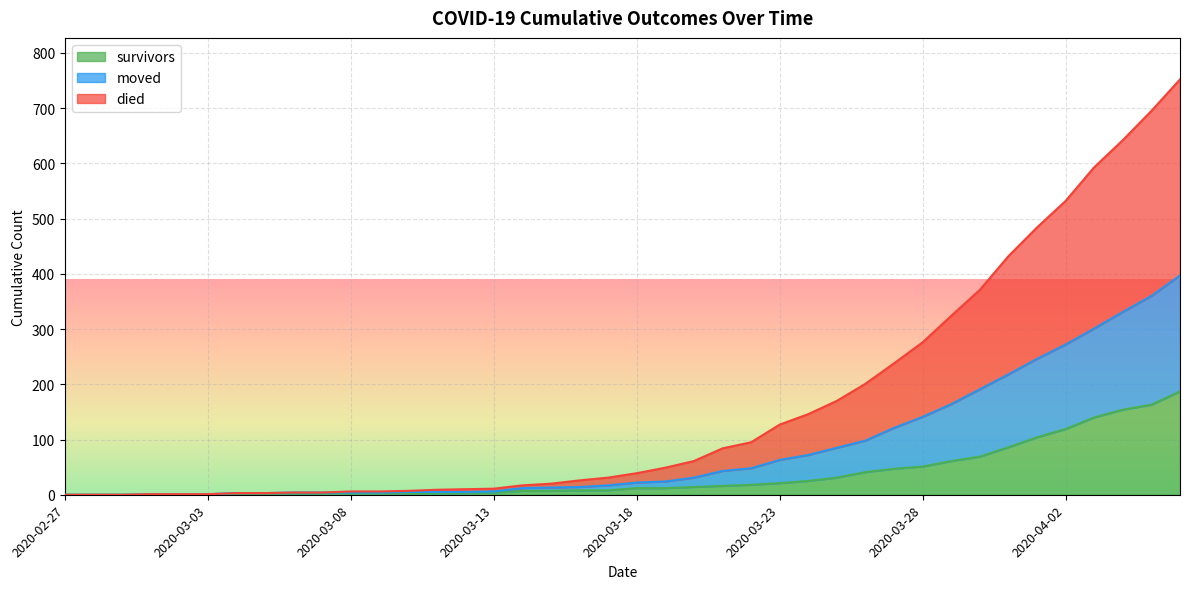

True or false: moved and survivors intersect in this chart.

False